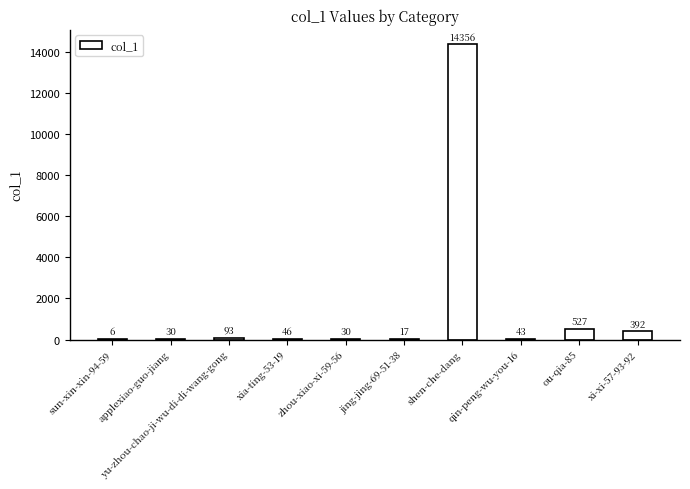

How many series are shown in this chart?

1